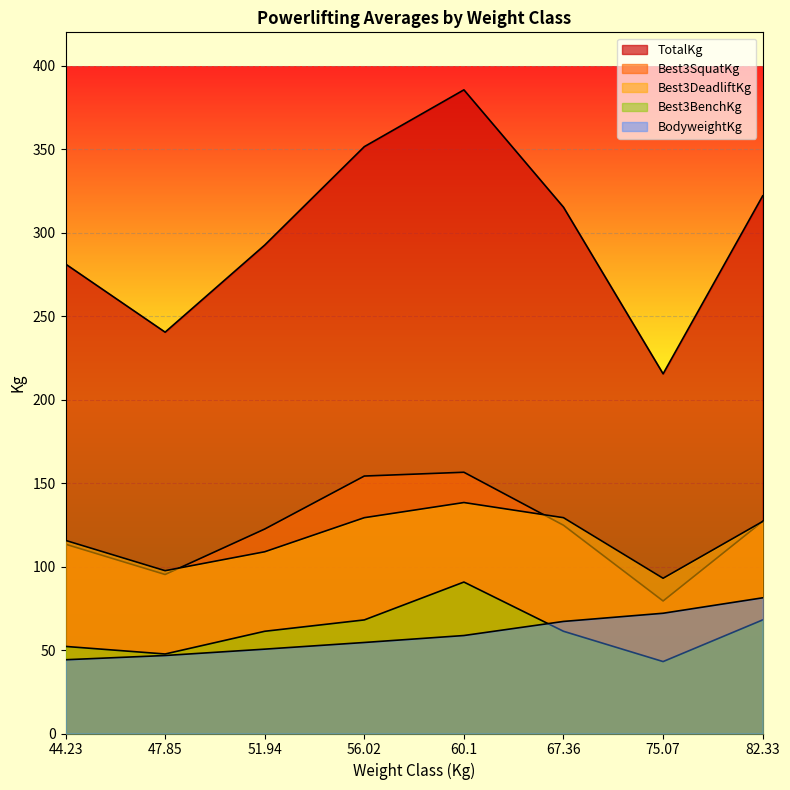

True or false: Best3BenchKg and TotalKg intersect in this chart.

False